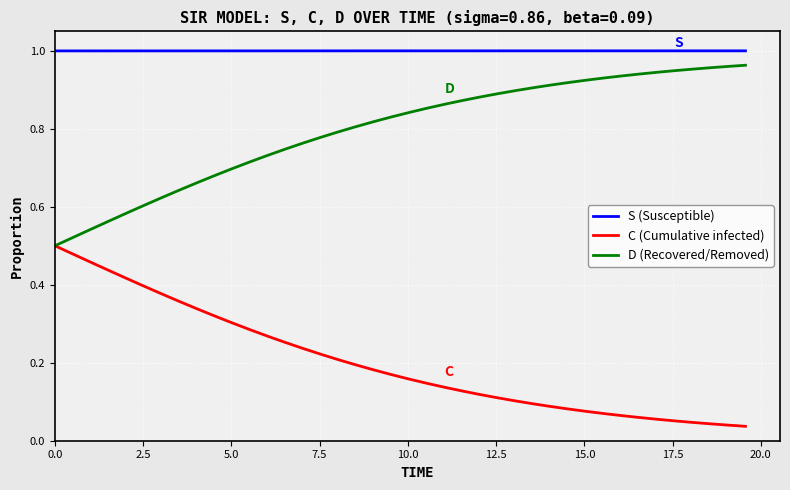

List the series in order of their overall mean, highest first.

S (Susceptible), D (Recovered/Removed), C (Cumulative infected)